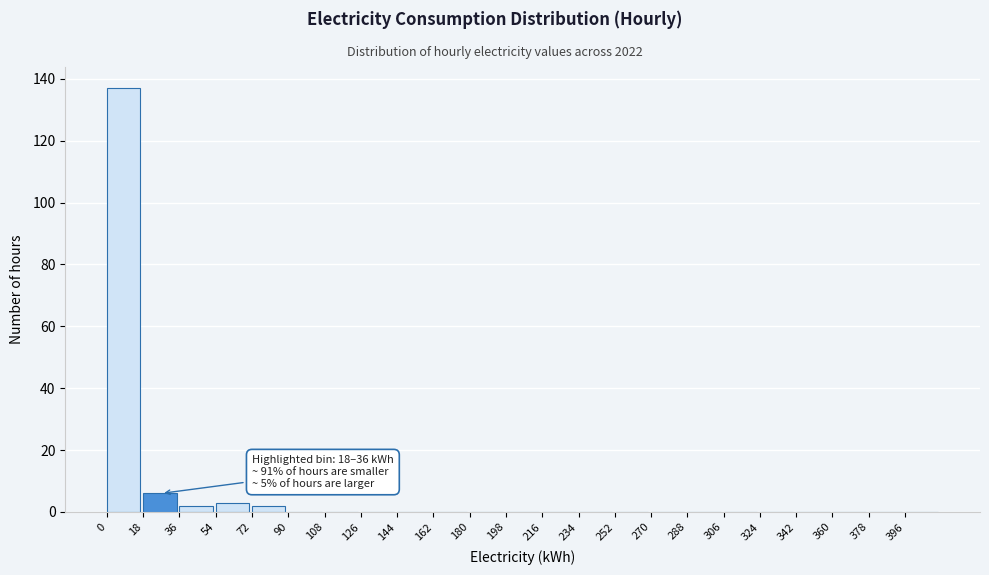

Over which range of the x-axis is the bar tallest?

0 to 18